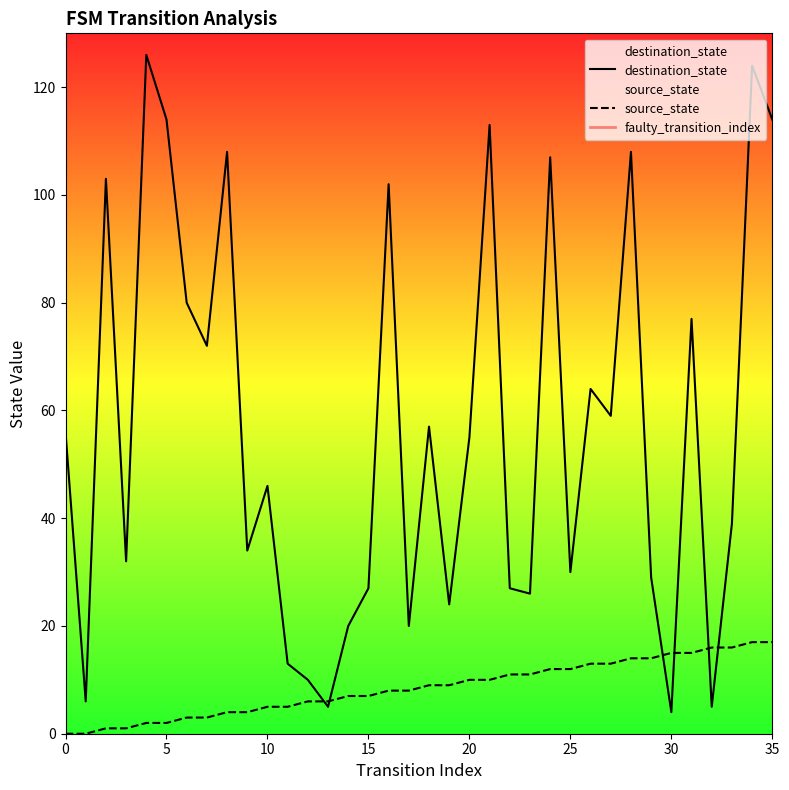

List the series in order of their peak value, highest first.

destination_state, source_state